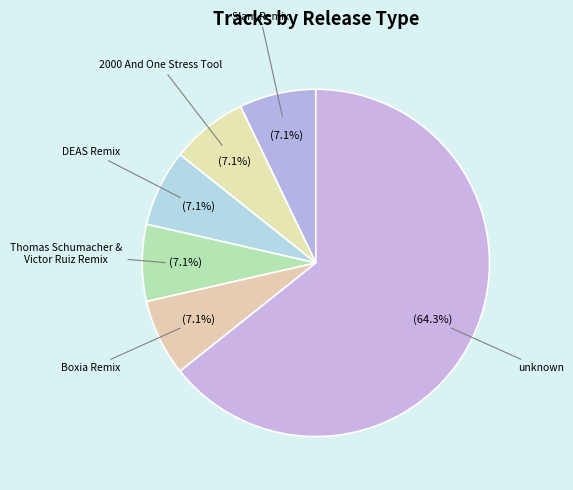

Is the sum of Boxia Remix and 2000 And One Stress Tool greater than half?

No